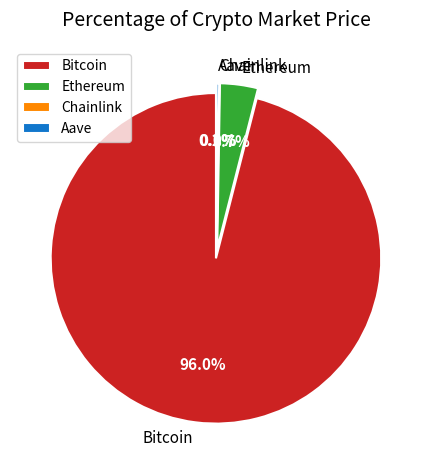

True or false: Aave accounts for 0% of the total.

True